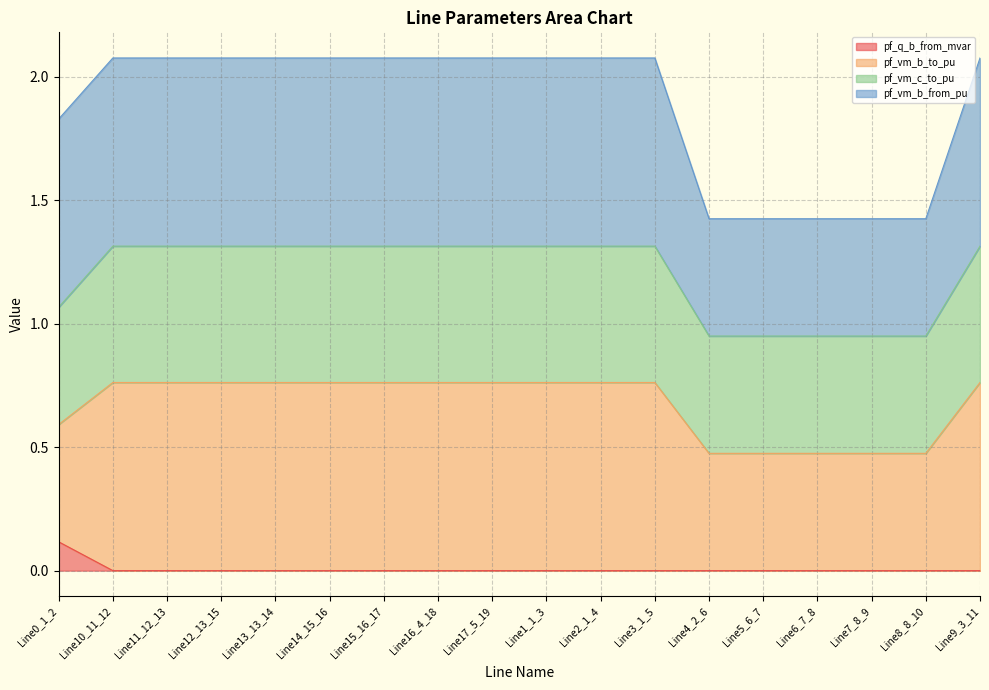

Which has a higher value, Line8_8_10 or Line12_13_15?

Line8_8_10